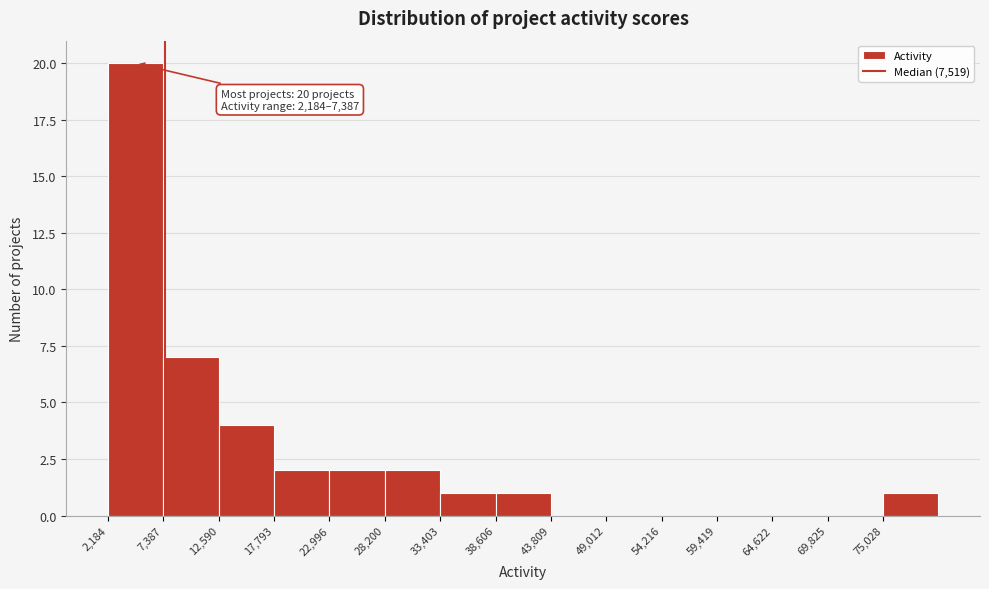

Which range on the x-axis has the tallest bar?

2000 to 7000